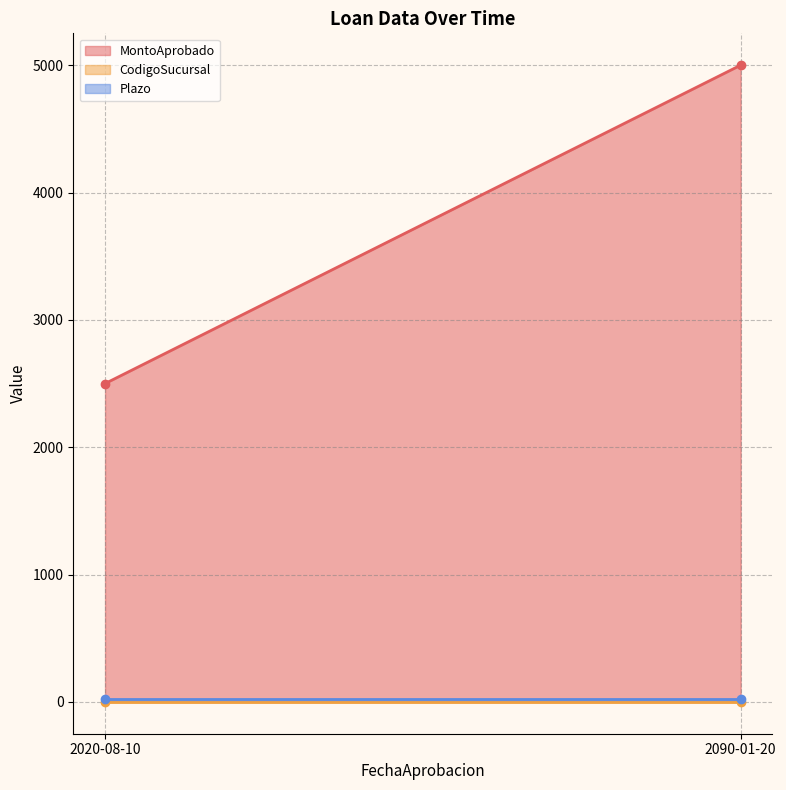

Reading left to right, extract all data points from this chart.

MontoAprobado: 2020-08-10=2500.0	2090-01-20=5000.5
CodigoSucursal: 2020-08-10=3.0	2090-01-20=3.0
Plazo: 2020-08-10=20.0	2090-01-20=20.0